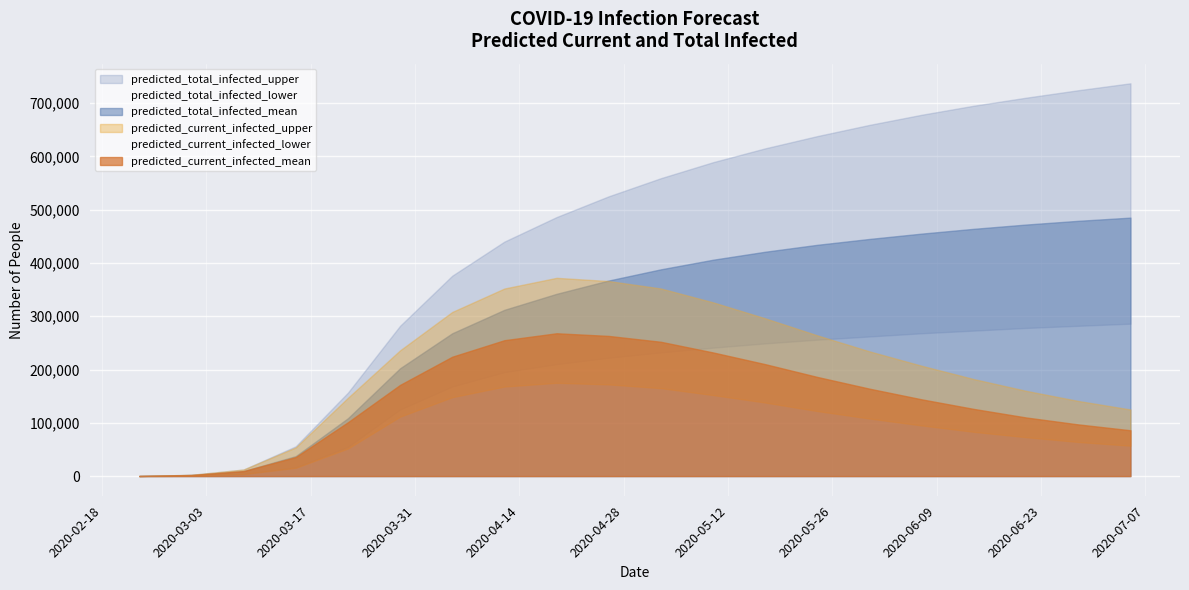

How many values in the predicted_current_infected_mean series are below 164000?

10